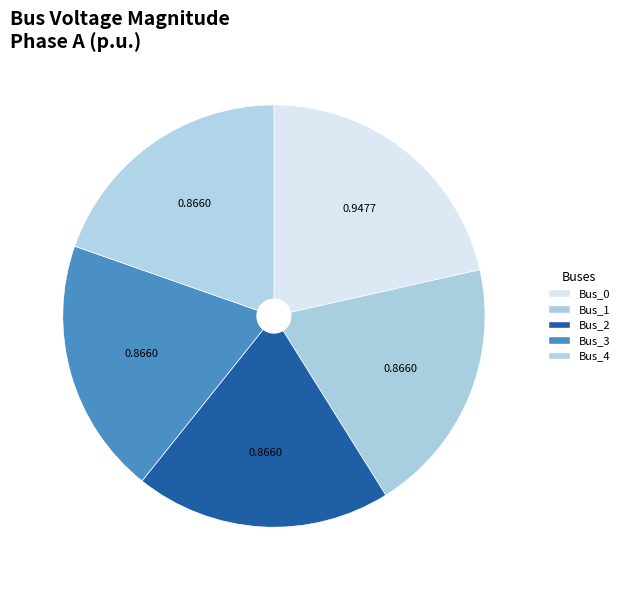

How many slices are in this pie chart?

5